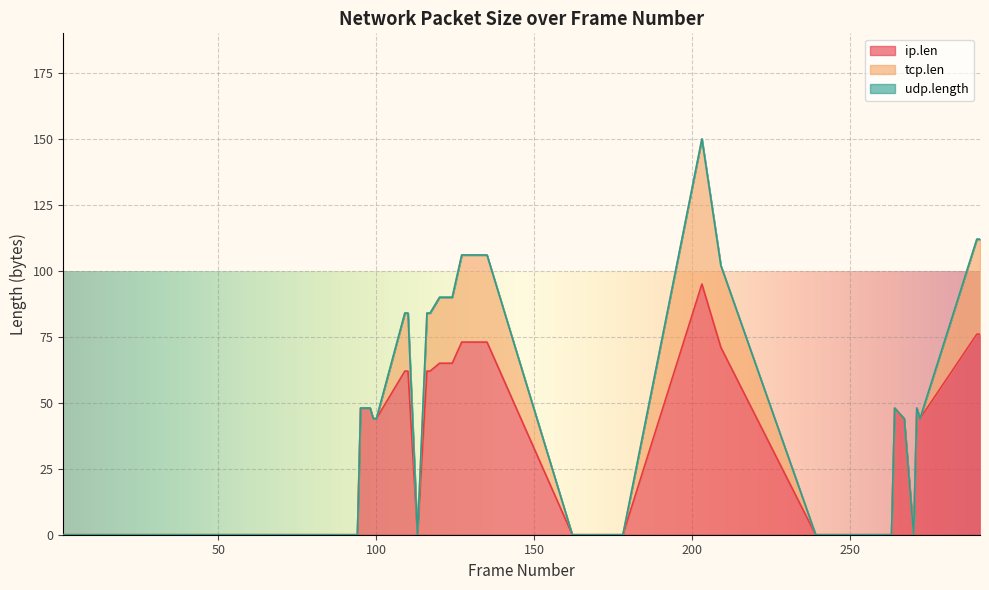

Which series has the widest spread of values?

ip.len